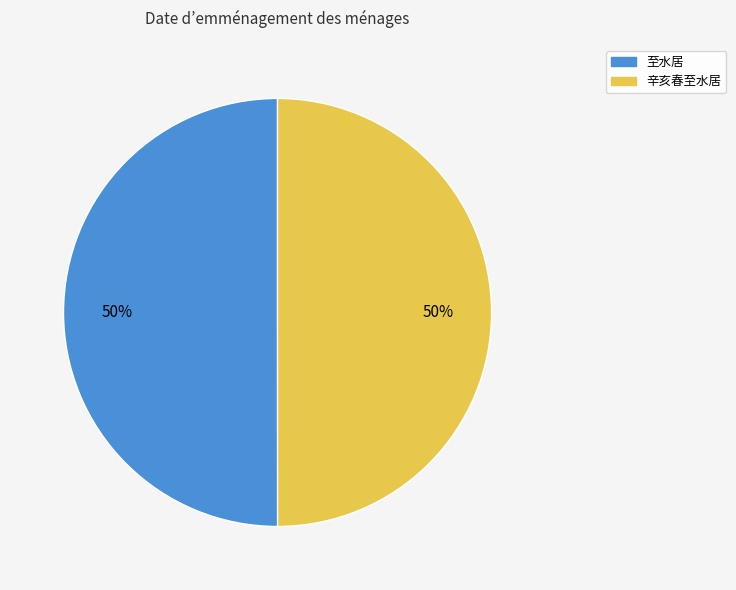

To the nearest percent, what is the combined percentage of 辛亥春至水居 and 至水居?

100%